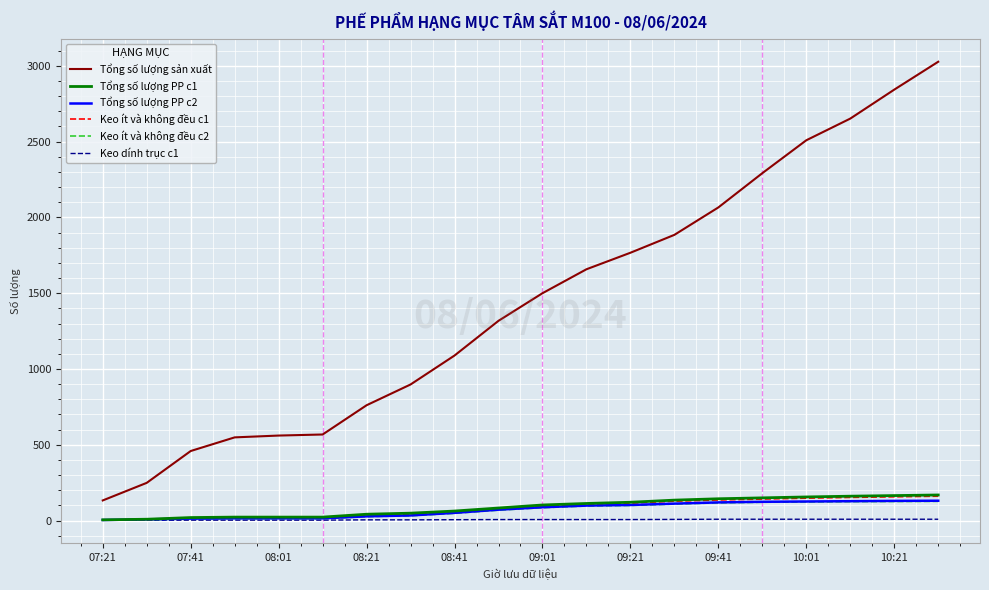

Is this an area chart (filled region under the line)?

No